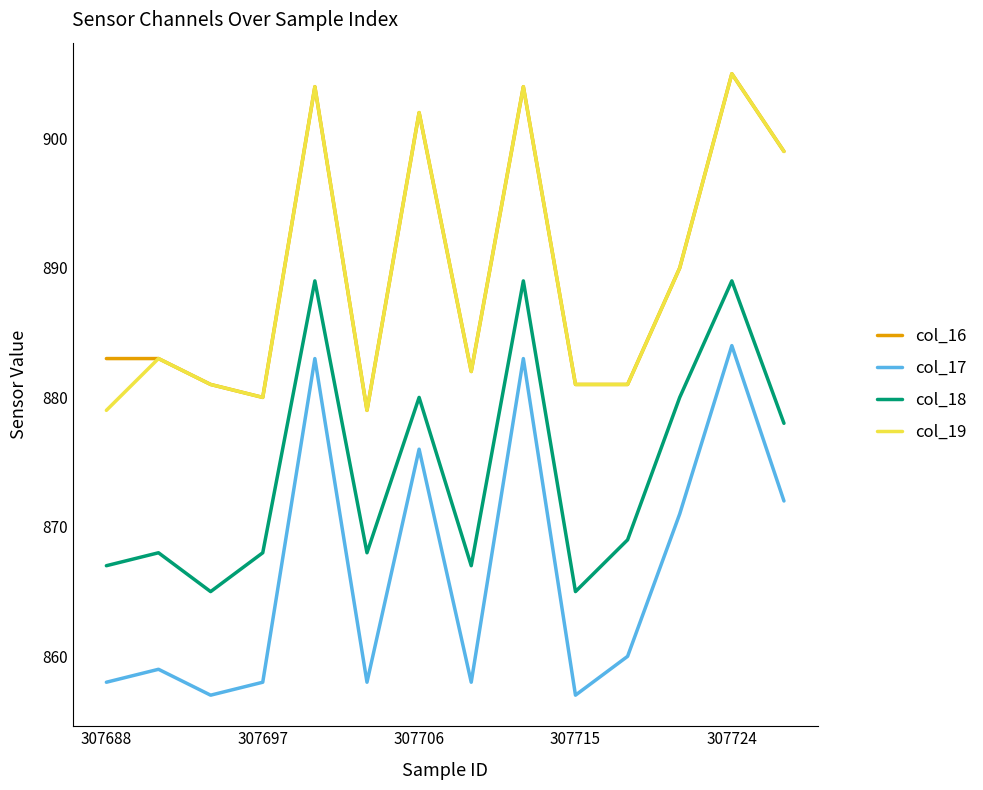

True or false: col_18 and col_17 intersect in this chart.

False